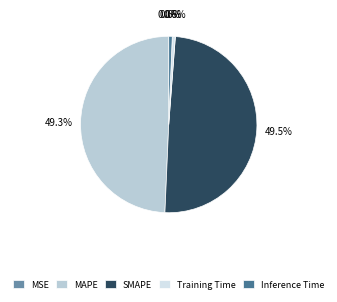

Is Training Time the majority of the pie?

No